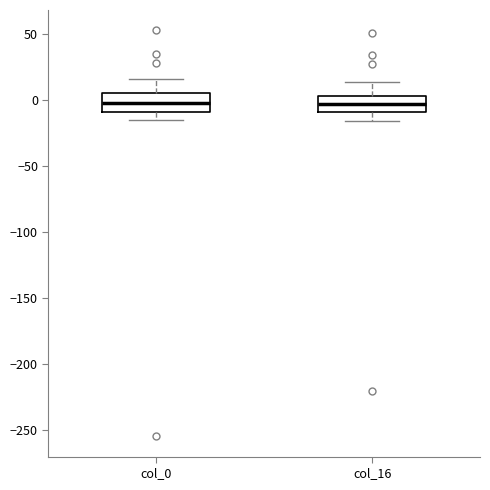

Where does the lower whisker of the box for col_0 end on the y-axis? The values are not printed on the chart, so give them approximately, as read against the axis.

-15